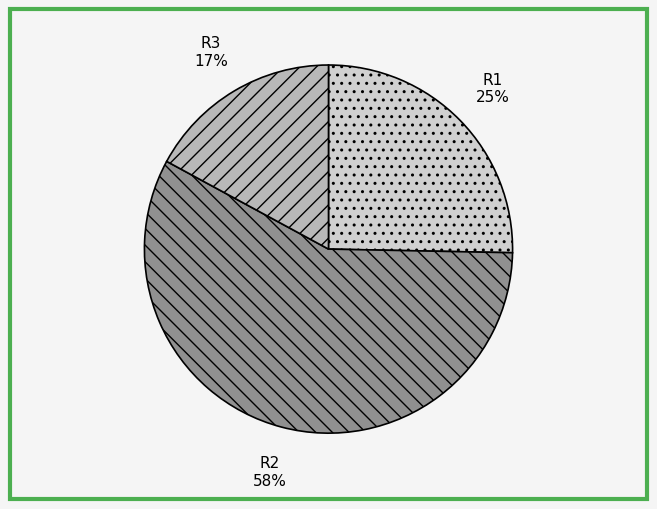

To the nearest percent, what is the difference between the R1 and R3 slice percentages?

8%